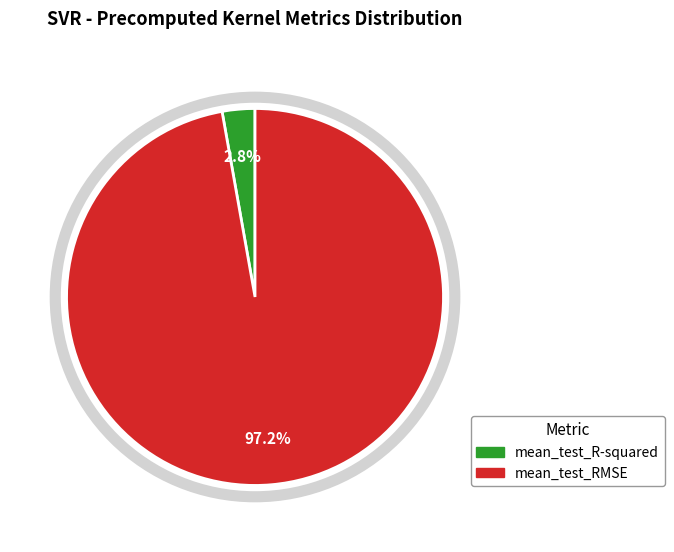

Which has a higher value, mean_test_R-squared or mean_test_RMSE?

mean_test_RMSE